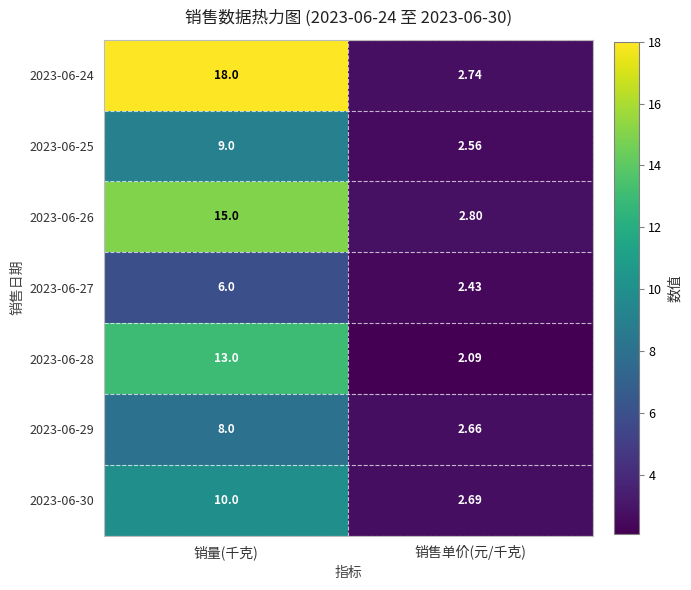

Rank the series by their maximum value, from highest to lowest.

2023-06-24, 2023-06-26, 2023-06-28, 2023-06-30, 2023-06-25, 2023-06-29, 2023-06-27